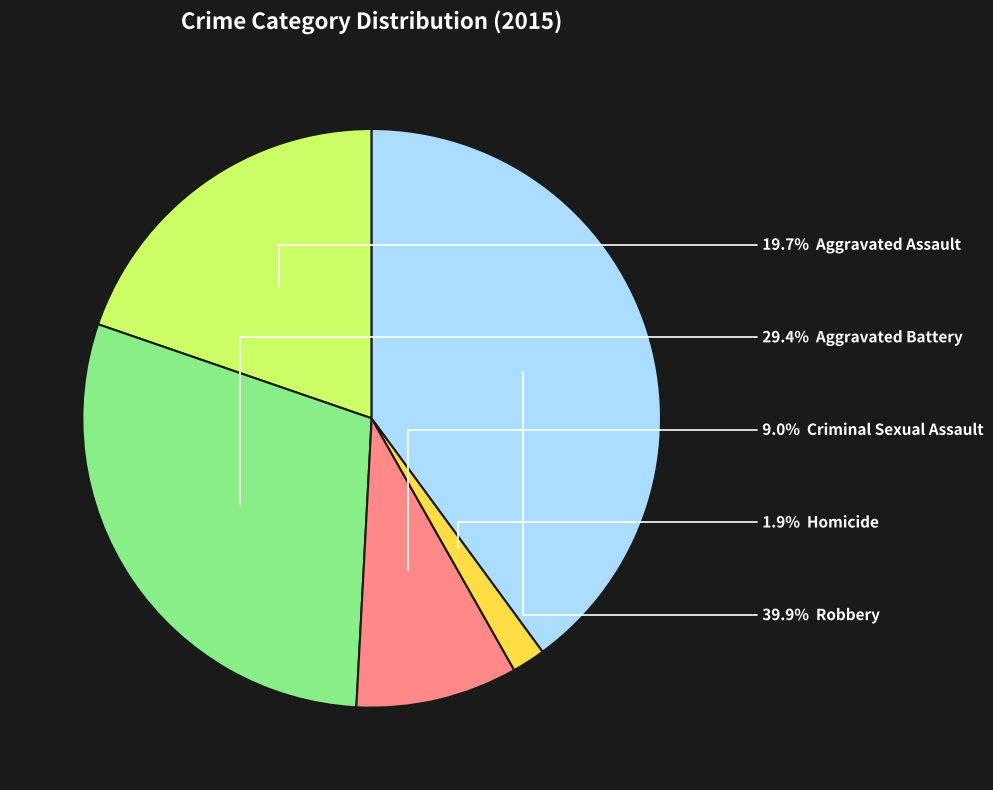

Does any single category account for the majority?

No